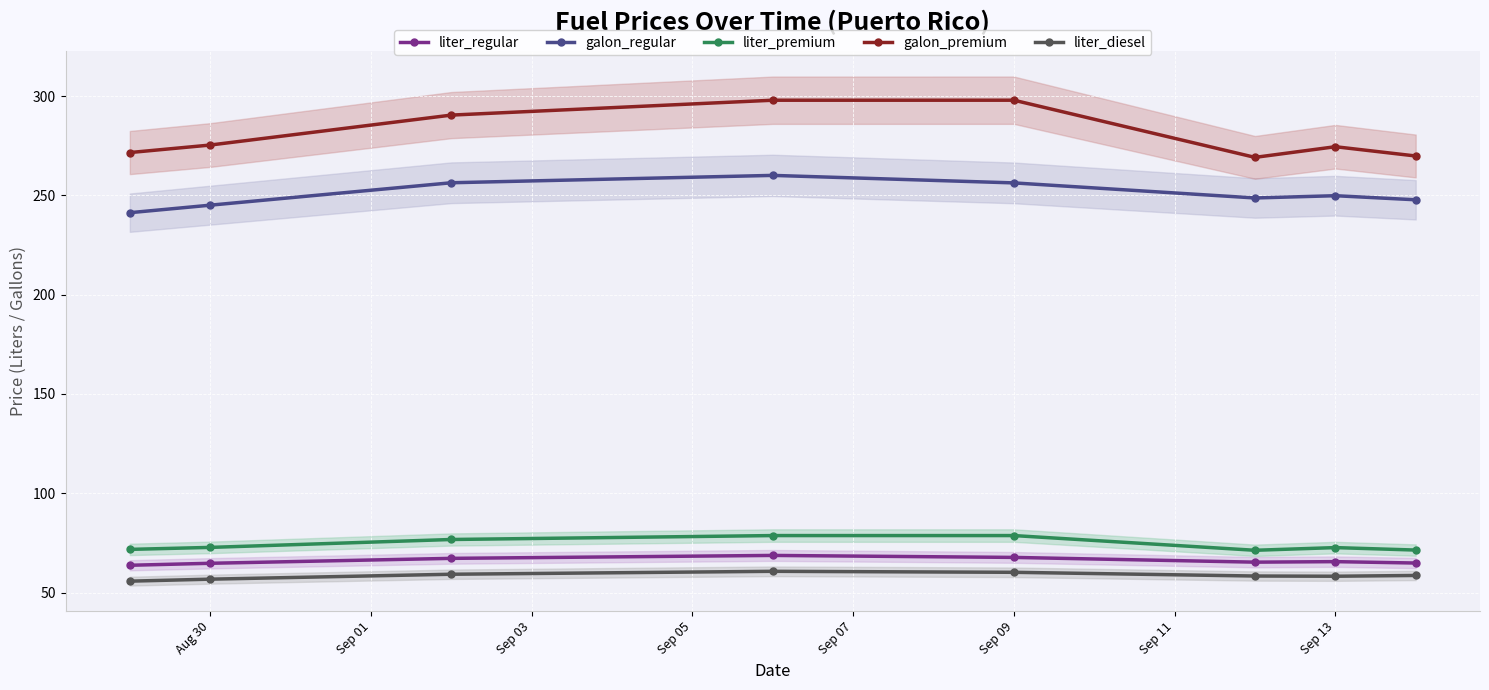

True or false: liter_diesel and liter_premium intersect in this chart.

False